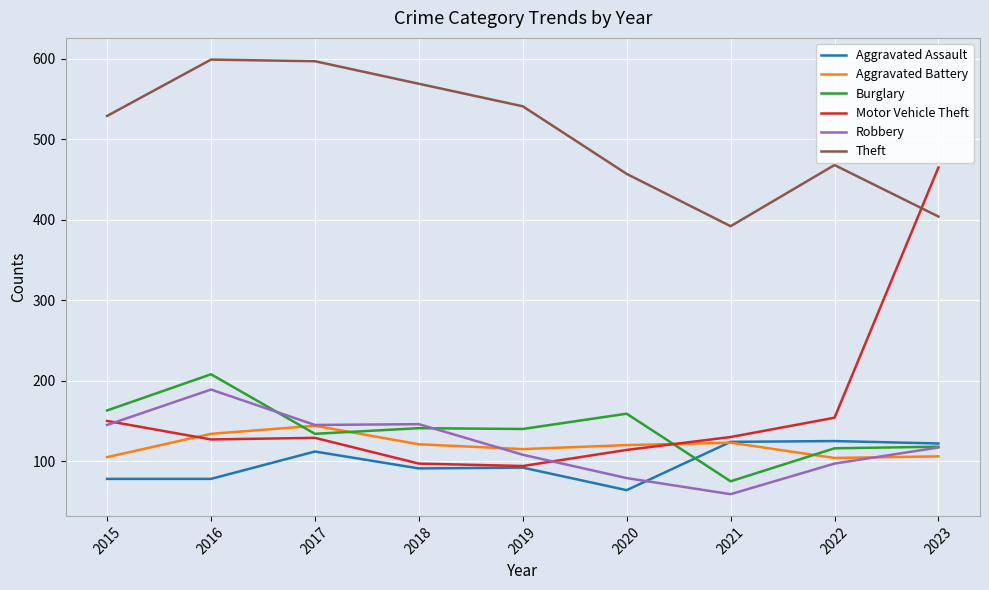

How many values in the Theft series are below 529?

4